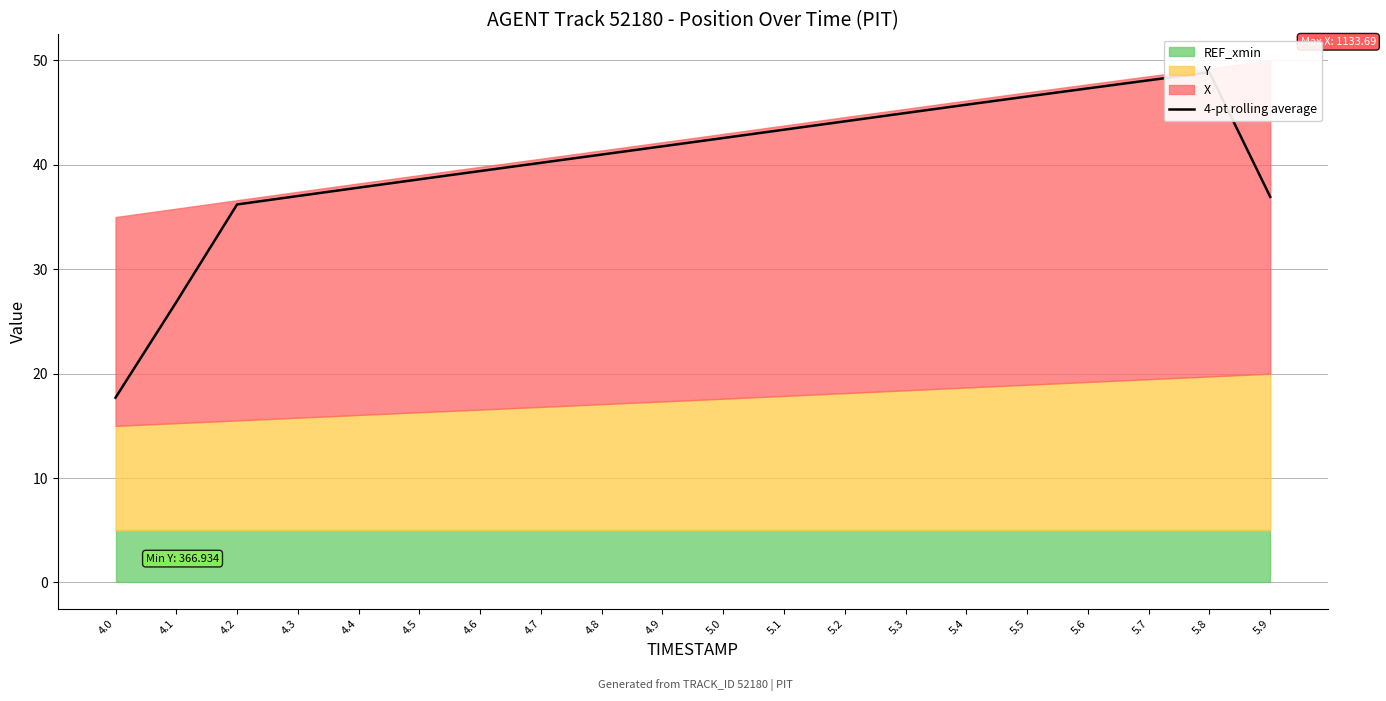

The chart shows a value of 47.3 at 5.6. True or false?

True